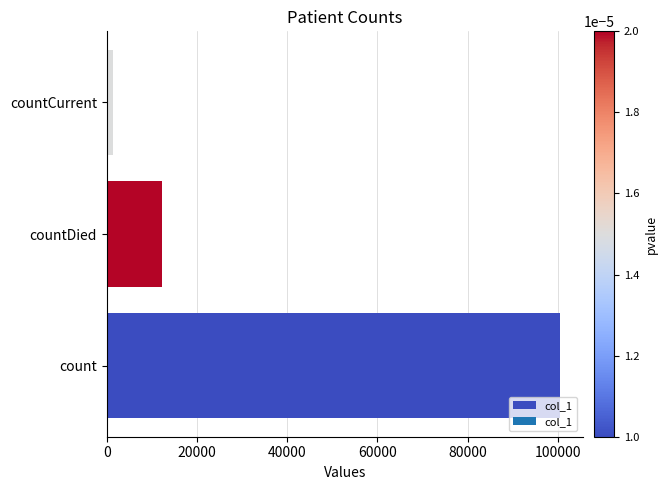

What is the change in value from count to countDied?

-88242